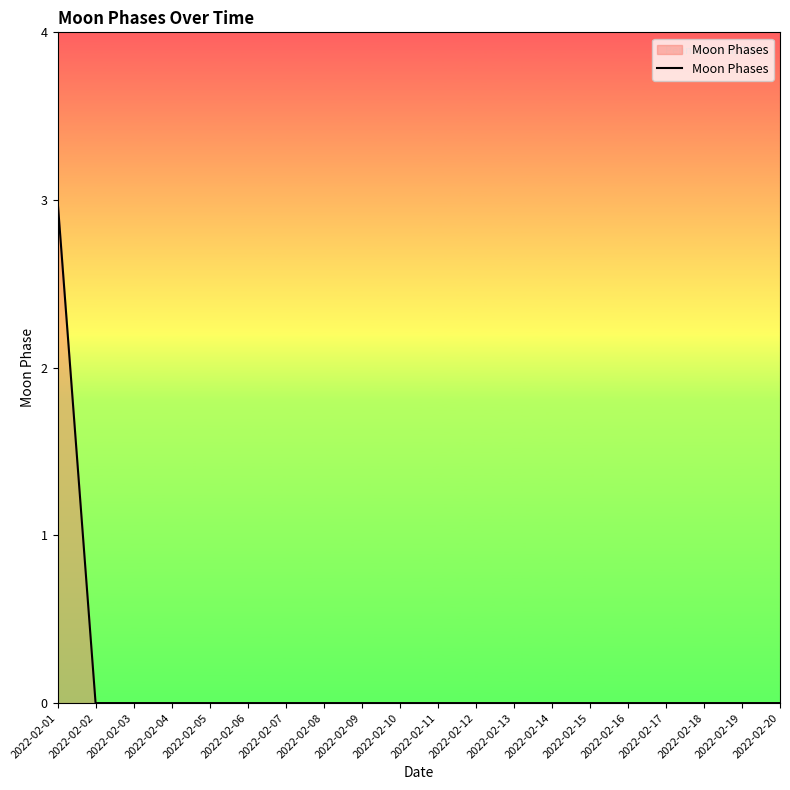

Is it true that the value at 2022-02-18 is -1?

False